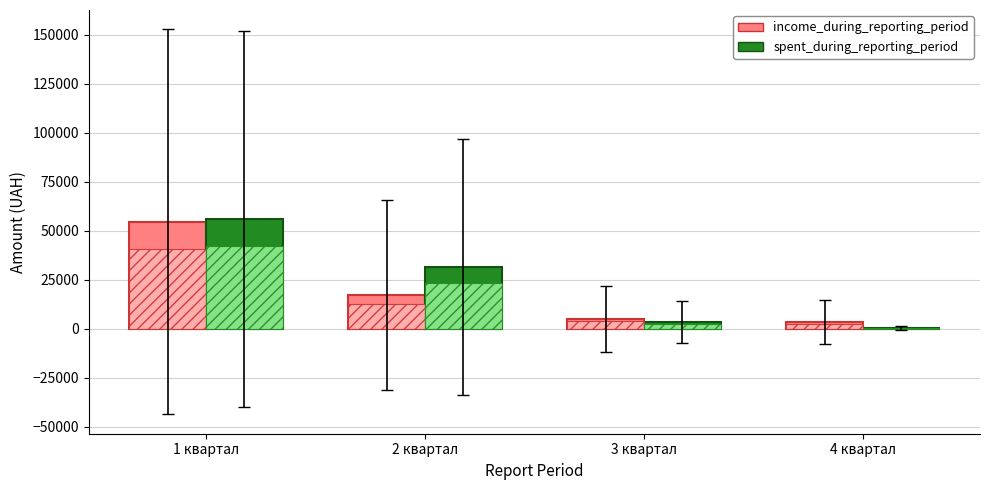

What are all the series names shown in the legend?

income_during_reporting_period, spent_during_reporting_period